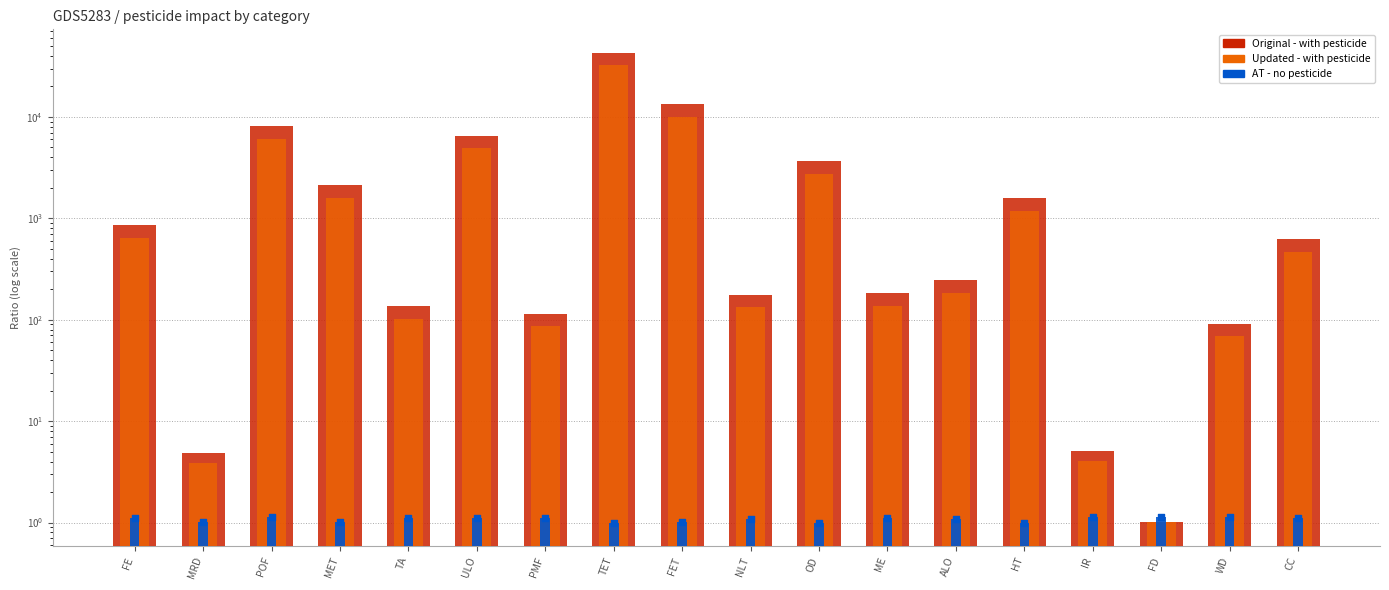

Which series has the largest Y range (max minus min)?

Original - with pesticide